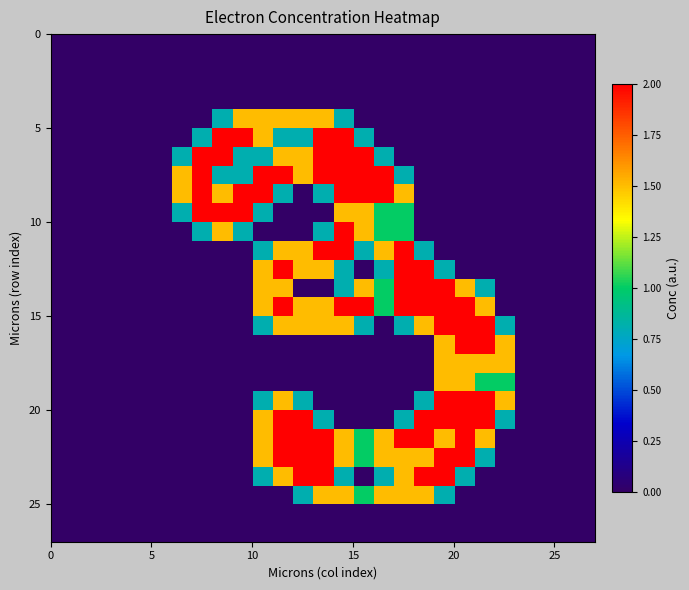

At how many categories does at least one series exceed 0?

17